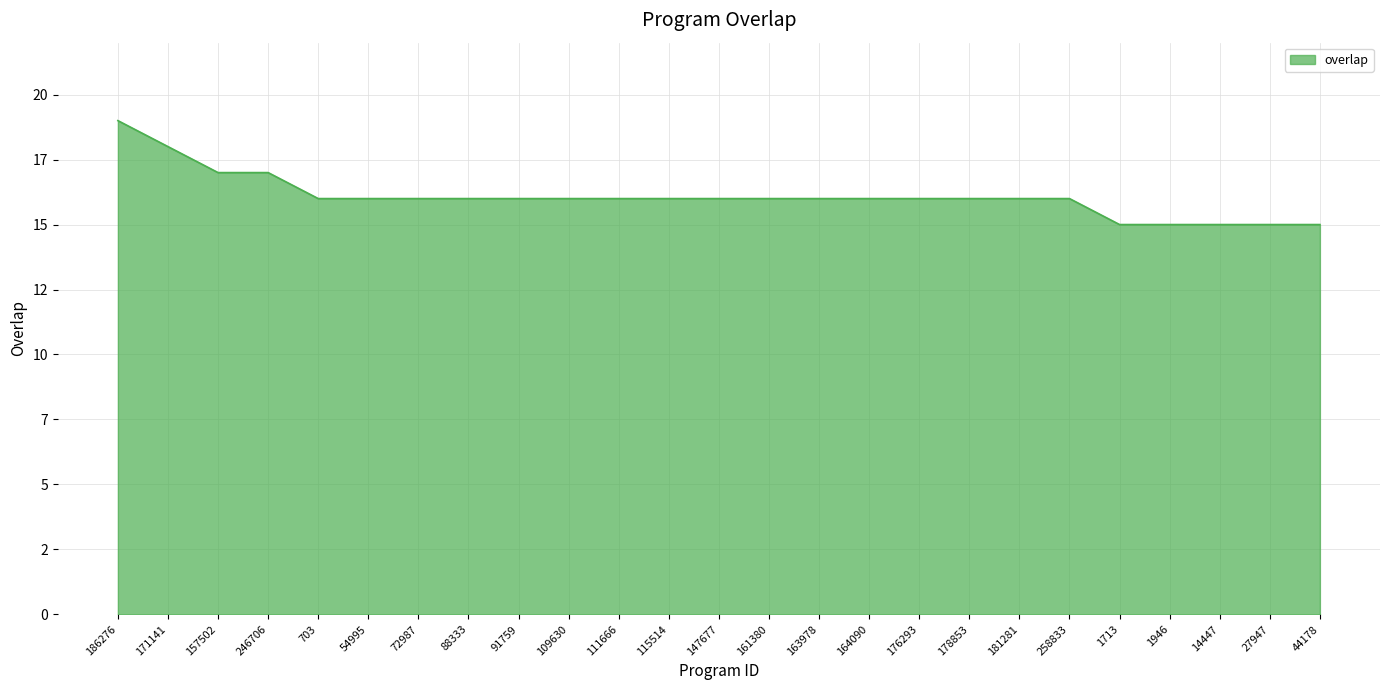

What is the value of the 22nd point from the left?

15